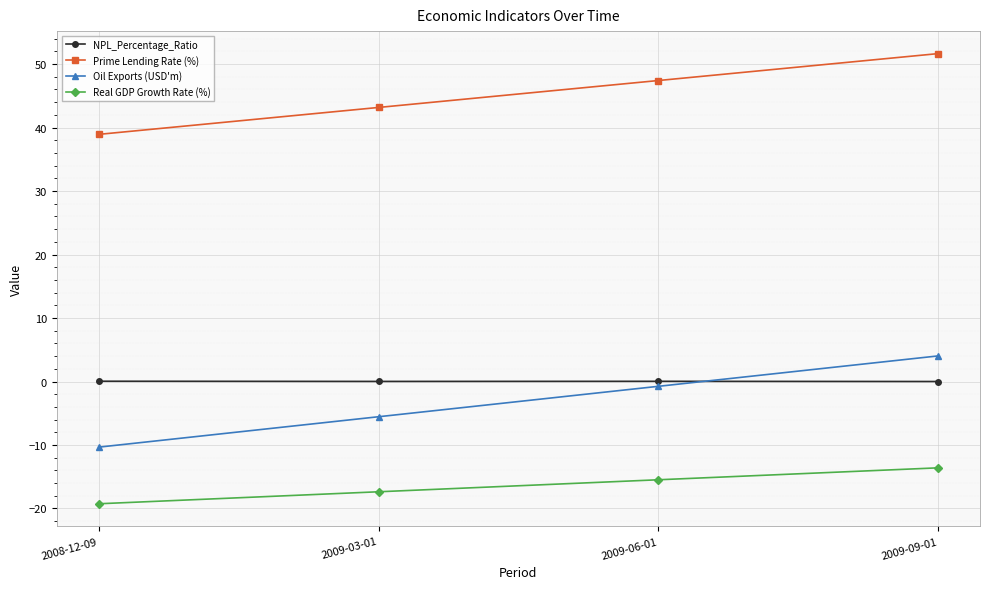

What are all the series names shown in the legend?

NPL_Percentage_Ratio, Prime Lending Rate (%), Oil Exports (USD'm), Real GDP Growth Rate (%)